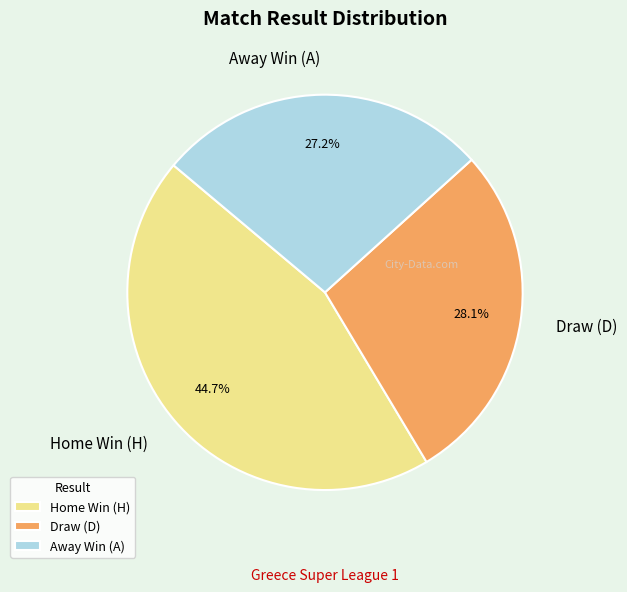

What is the largest slice in the pie chart?

Home Win (H)